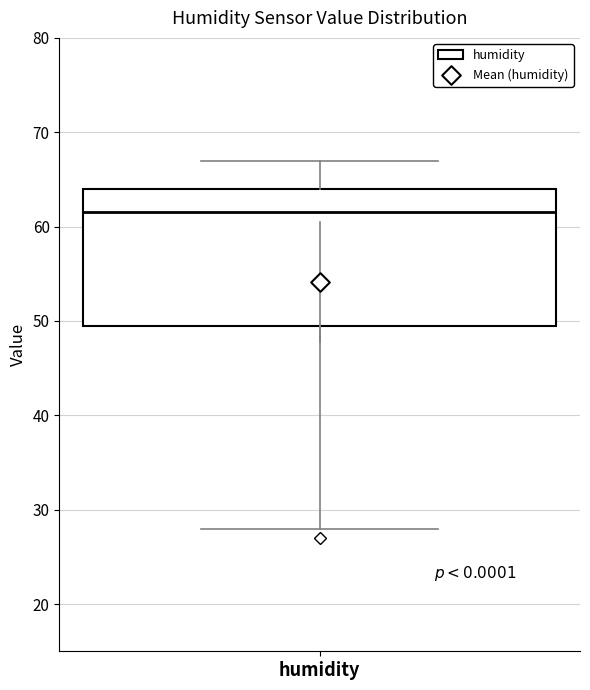

Read this box plot against the y-axis: the position of the median line, the range covered by the box, and the ends of both whiskers. The values are not printed on the chart, so give them approximately, as read against the axis.

median 62, box 50 to 64, whiskers 28 to 67